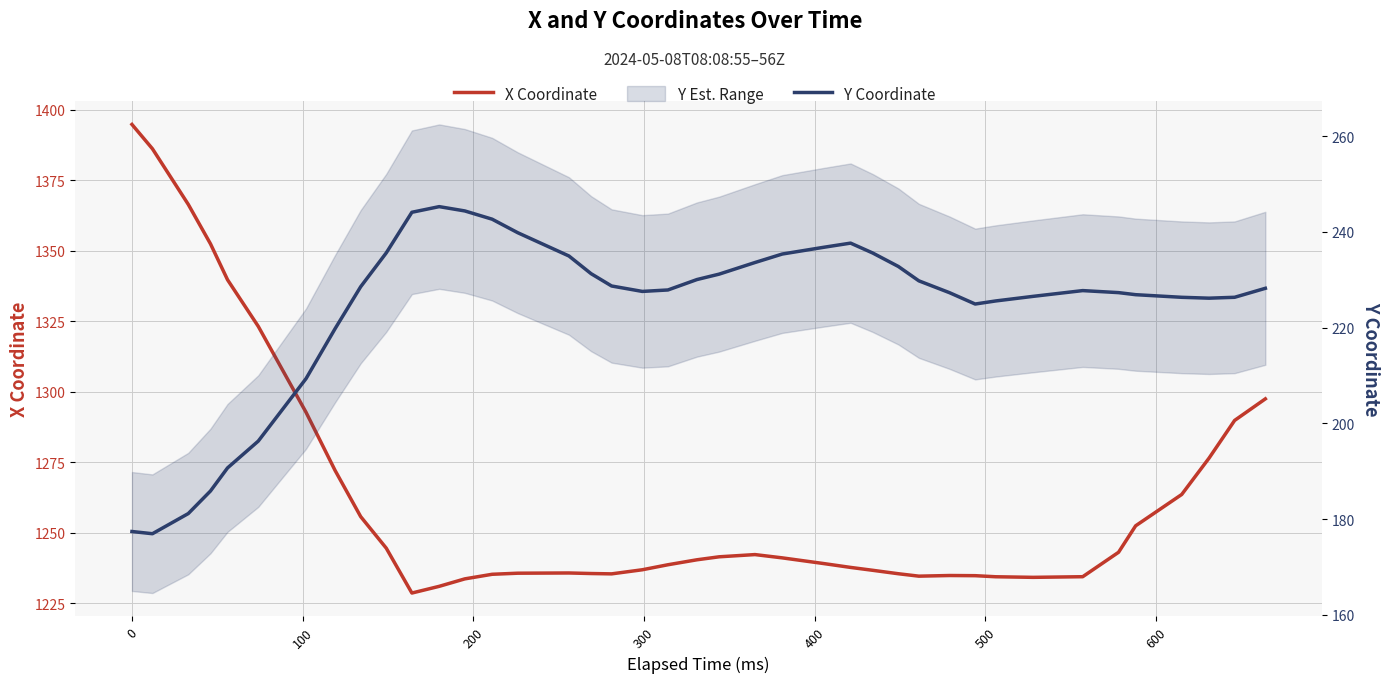

What is the lowest value of the X Coordinate series?

1228.7